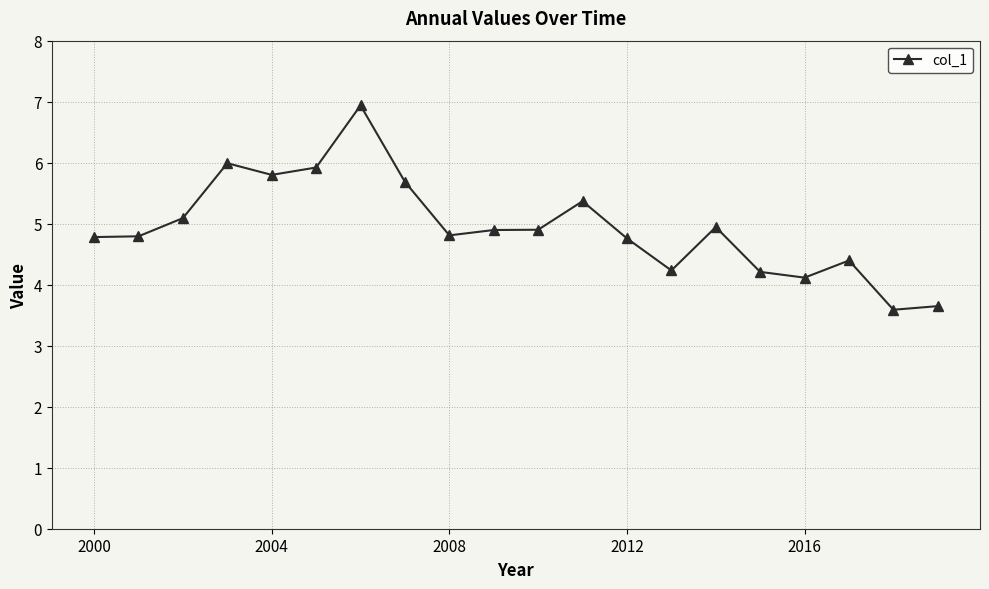

What is the smallest value displayed?

3.6